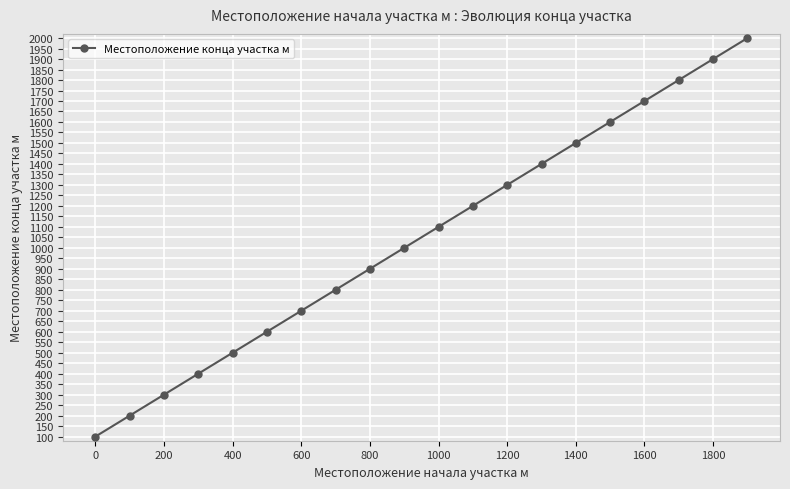

What is the value of the 19th point from the left?

1900